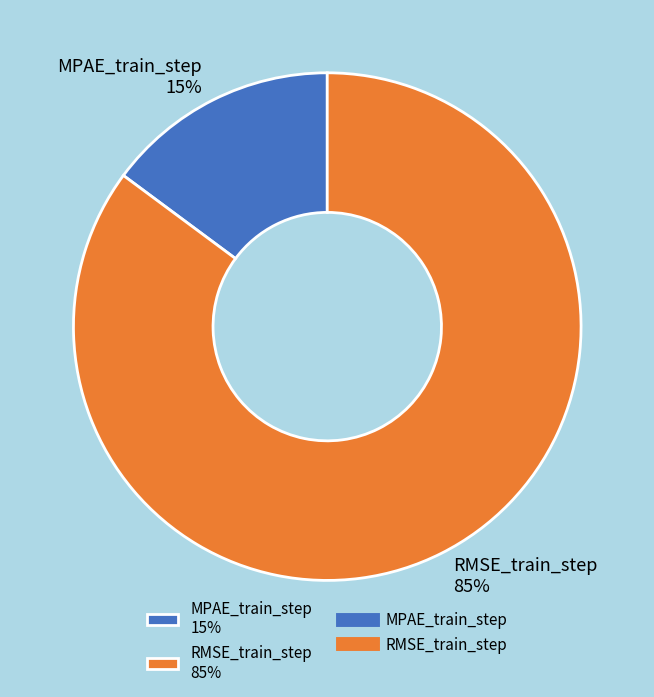

Does RMSE_train_step account for over 50% of the chart?

Yes